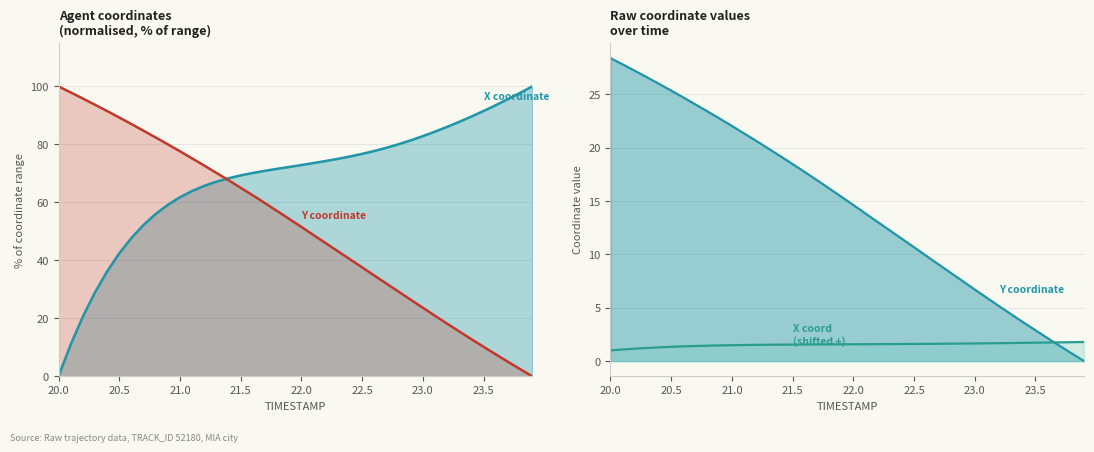

After their last crossing, which series has the higher values: Y or X?

X